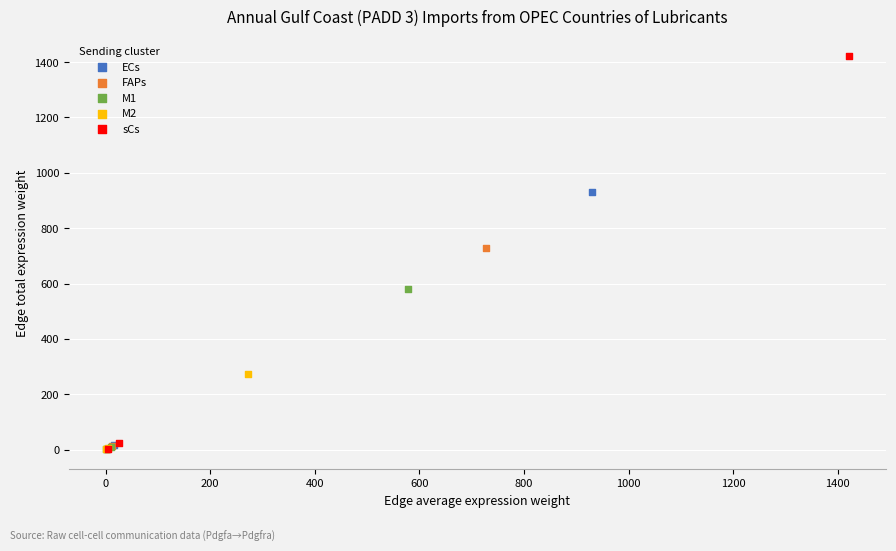

What are all the series names shown in the legend?

ECs, FAPs, M1, M2, sCs